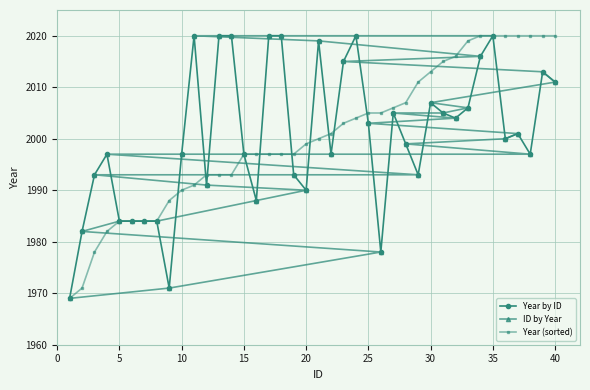

What are all the series names shown in the legend?

Year by ID, ID by Year, Year (sorted)